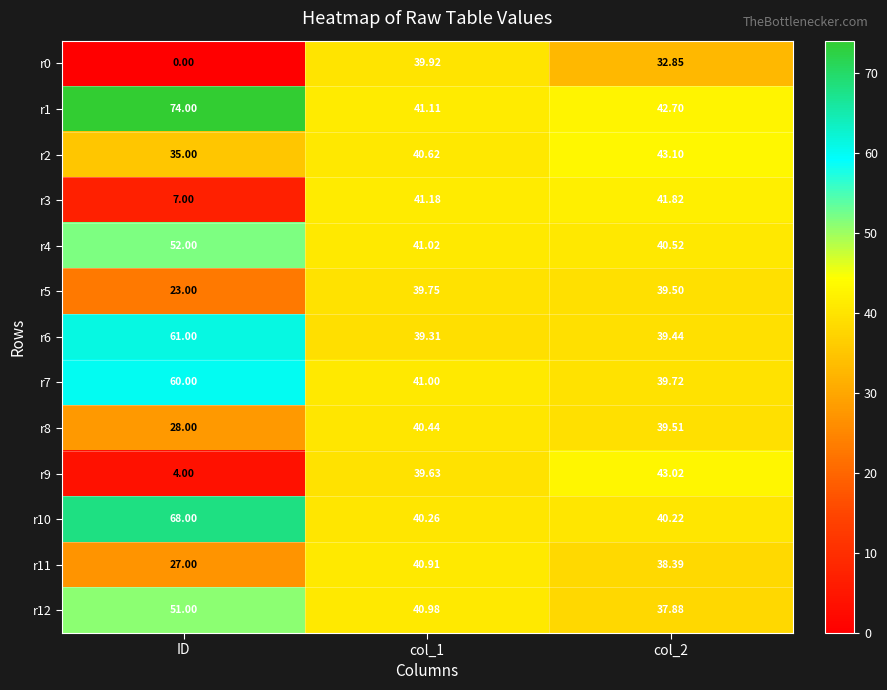

Which series has the widest spread of values?

r0